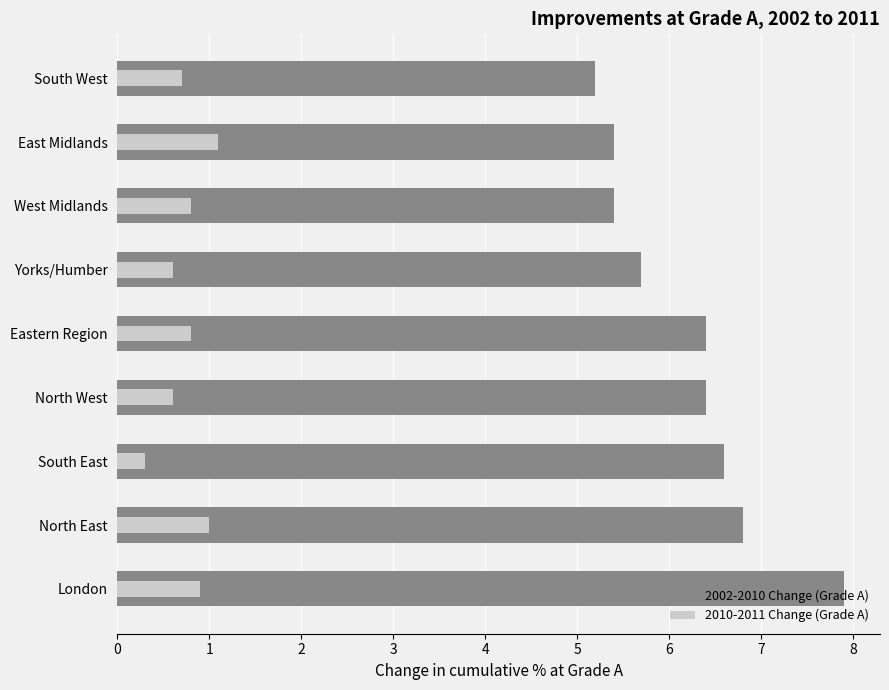

True or false: 2002-2010 Change (Grade A) has a value of 2.7 at Eastern Region.

False